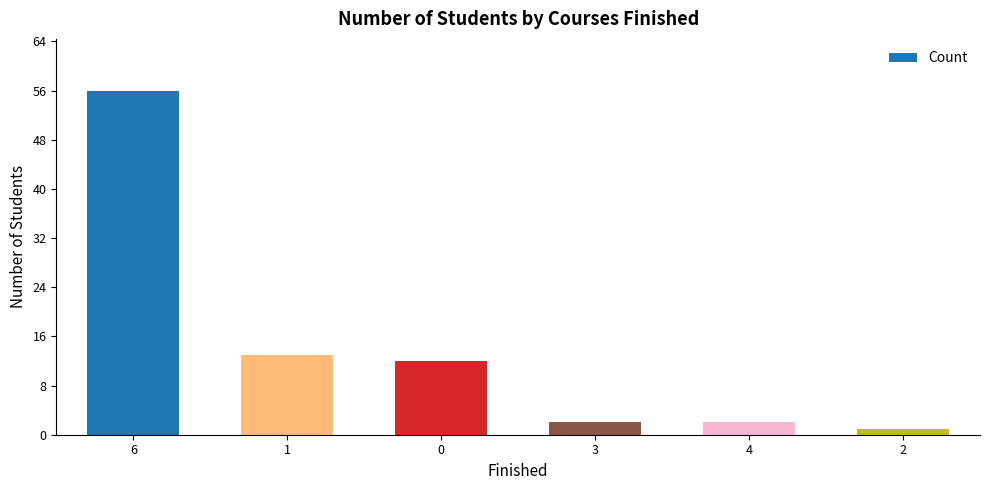

What is the difference between the second highest and minimum values?

12